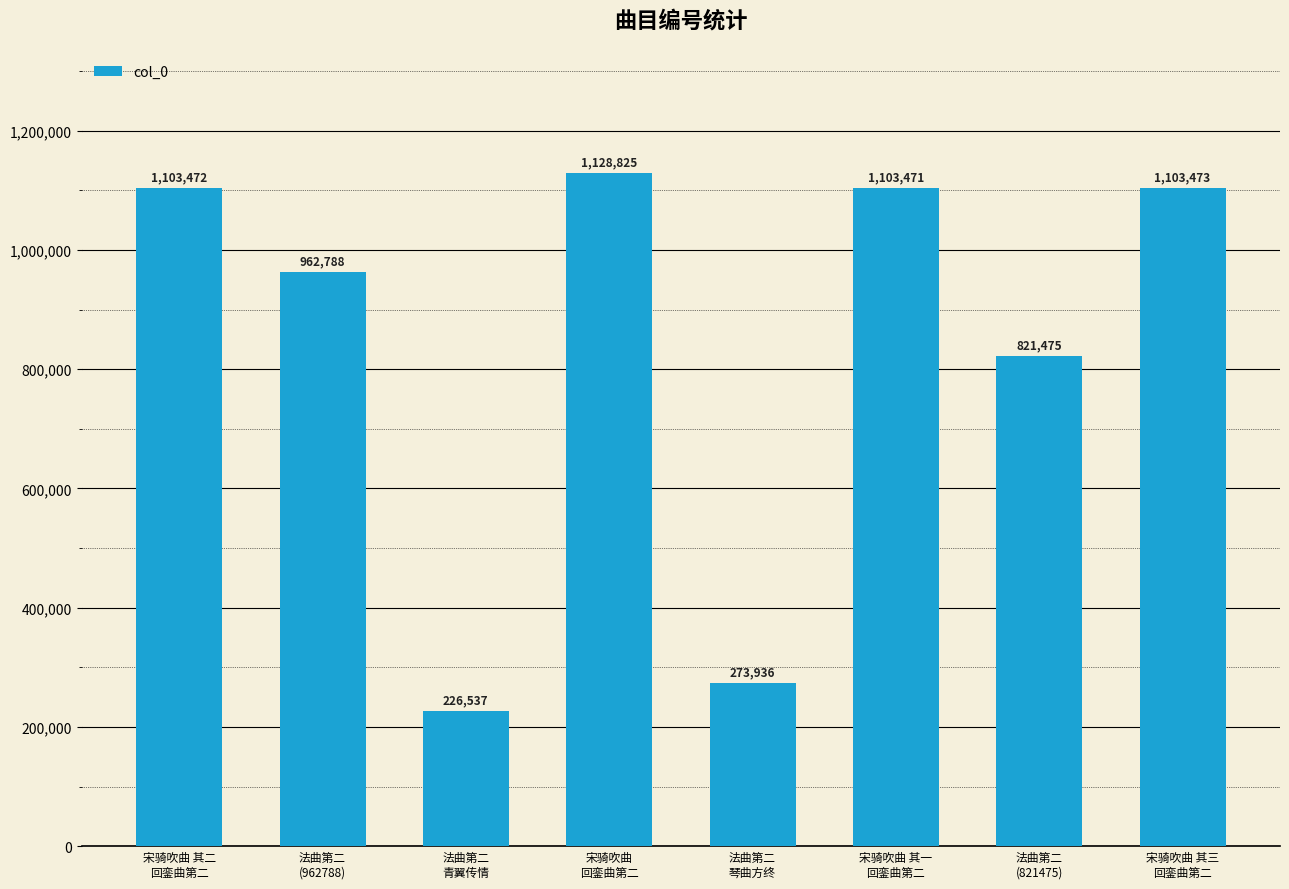

What position from the left is 宋骑吹曲 其二
回銮曲第二?

1